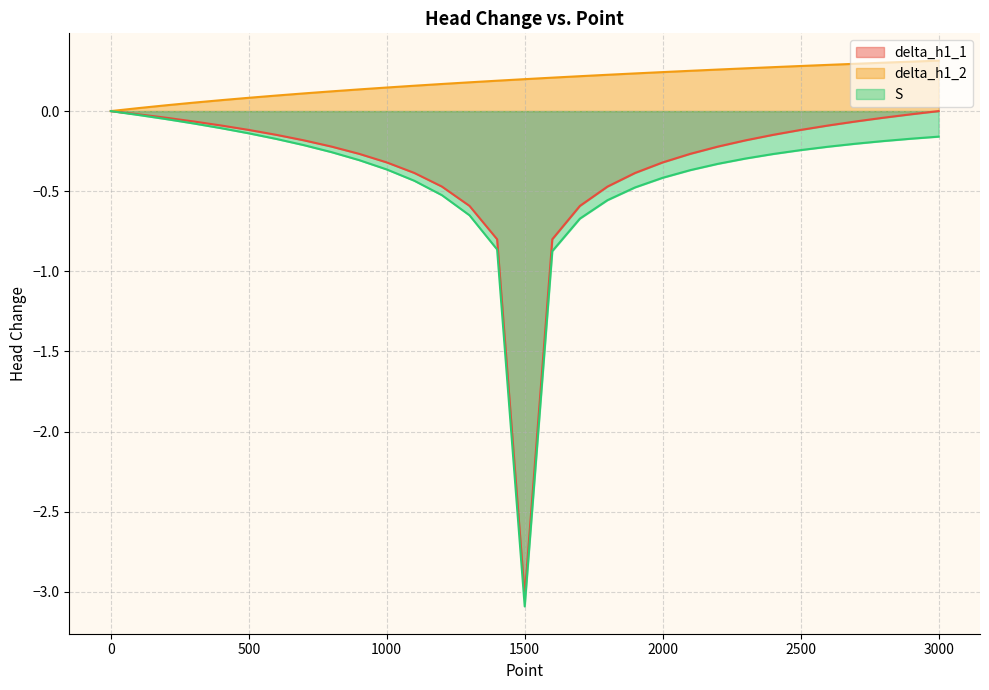

True or false: S and delta_h1_2 cross at least once.

False